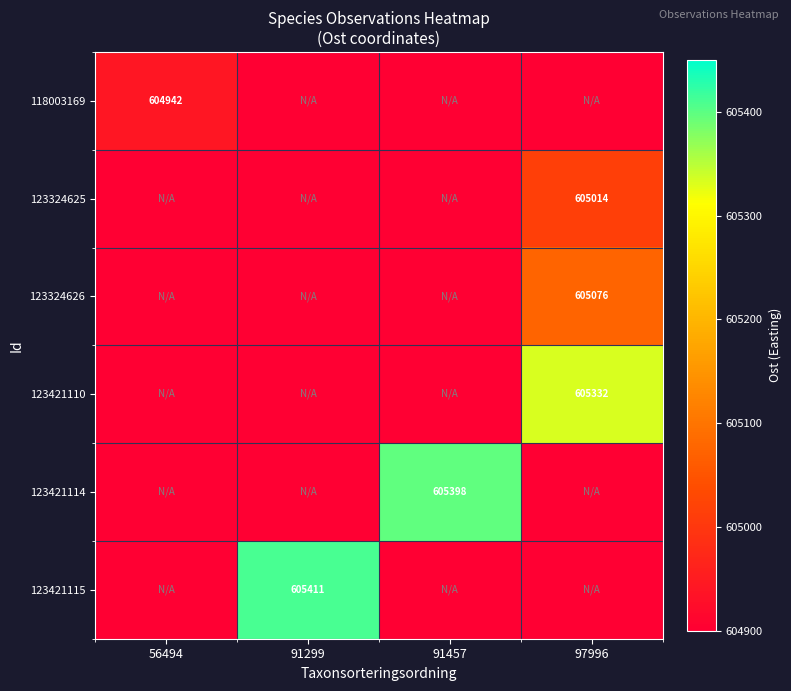

At how many categories does at least one series exceed 224521?

4